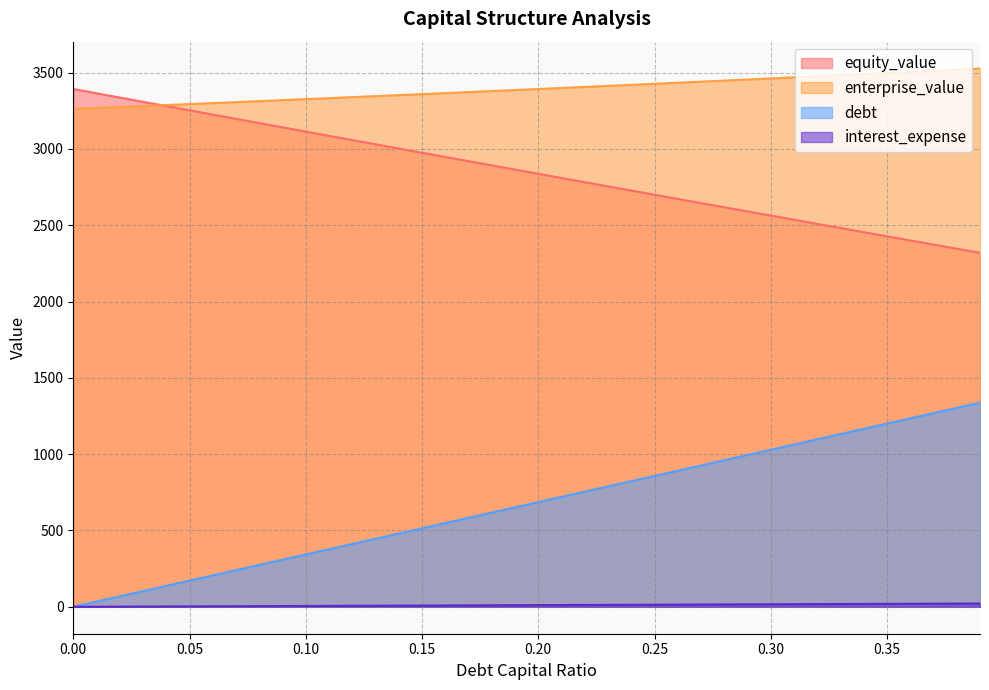

How many data points does each series have?

40